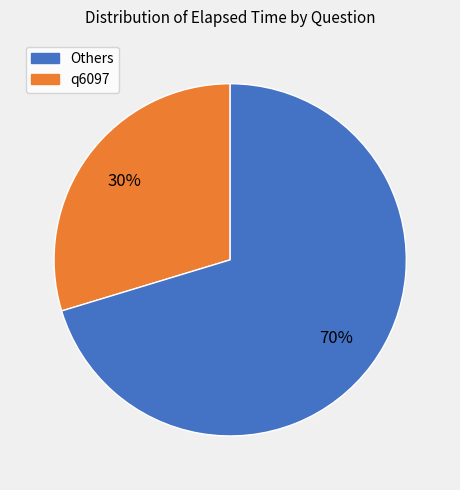

Is there a majority slice in this chart?

Yes